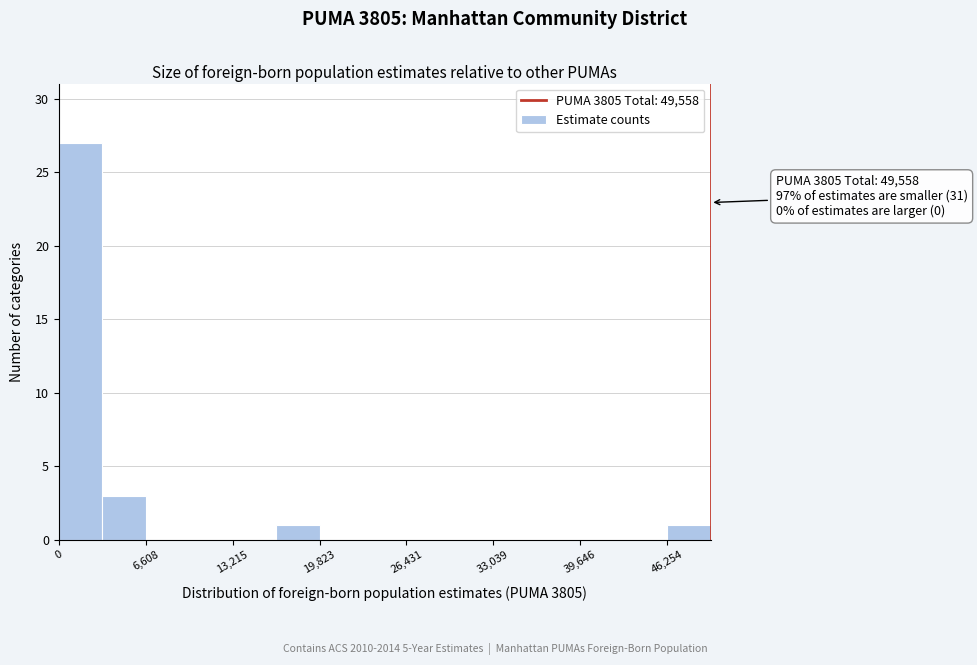

Read against the x-axis, roughly where is the centre of the tallest bar?

2000